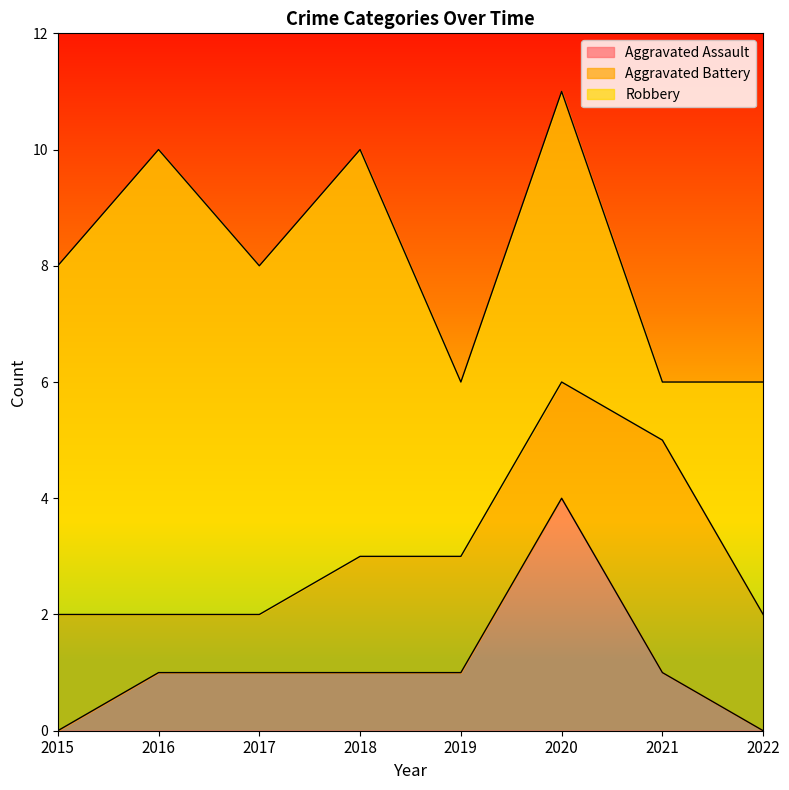

Is it true that Aggravated Assault equals 2 at 2016?

False